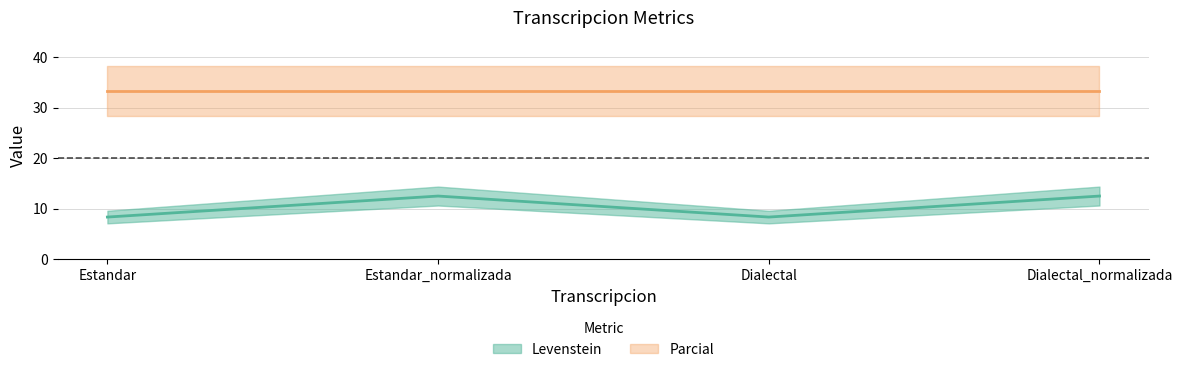

What is the label of the 3rd point from the right?

Estandar_normalizada